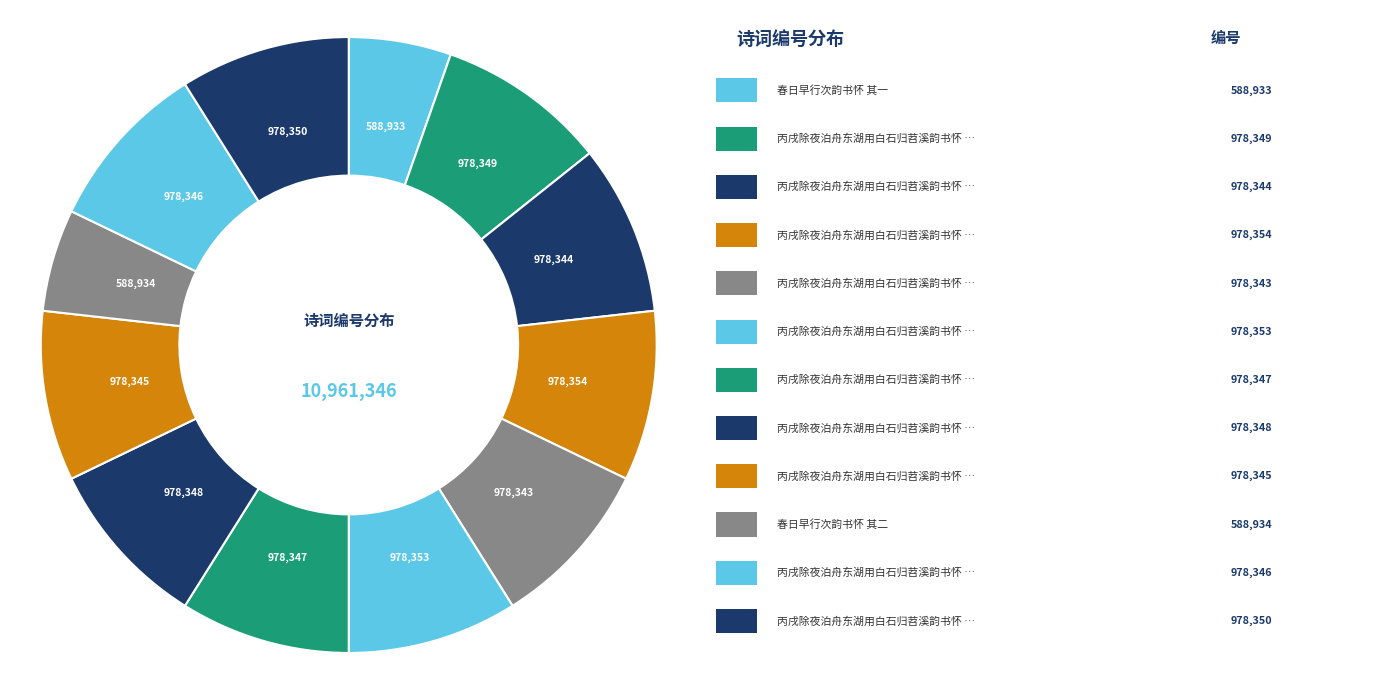

How many segments does this pie chart have?

12